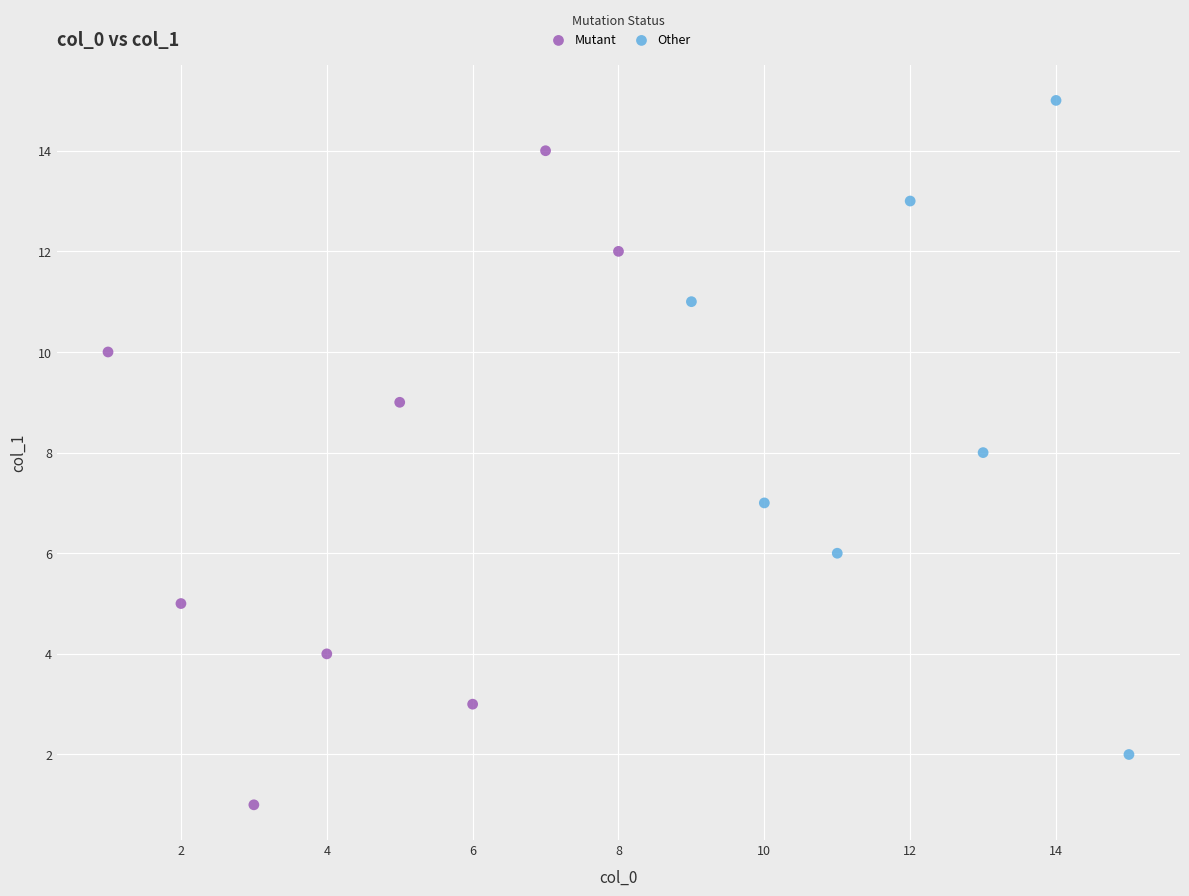

Which series reaches the minimum Y coordinate?

Mutant